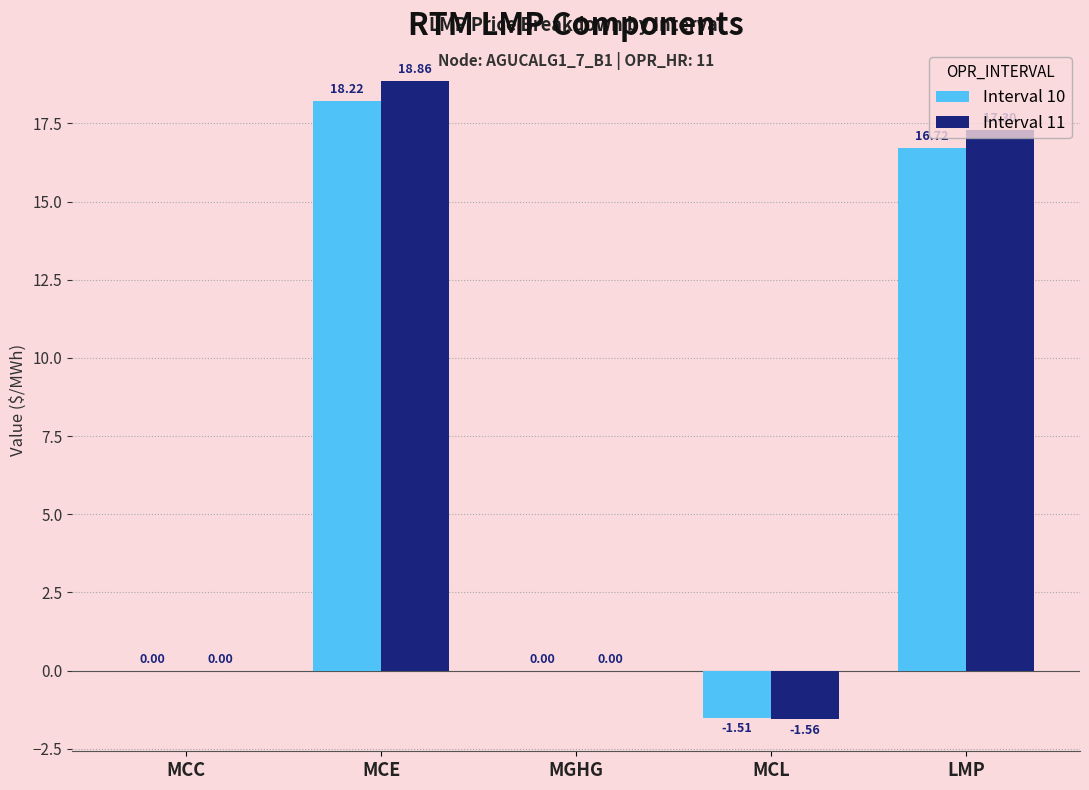

Which series has the widest spread of values?

Interval 11